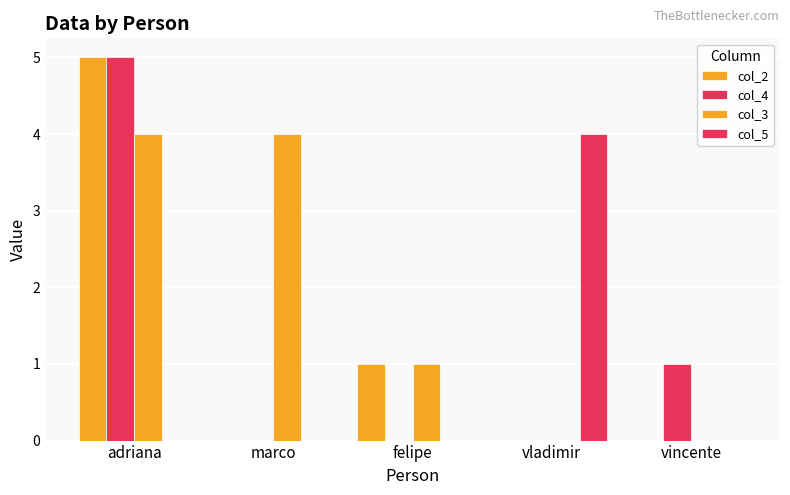

At which label is col_3 closest to 2?

felipe